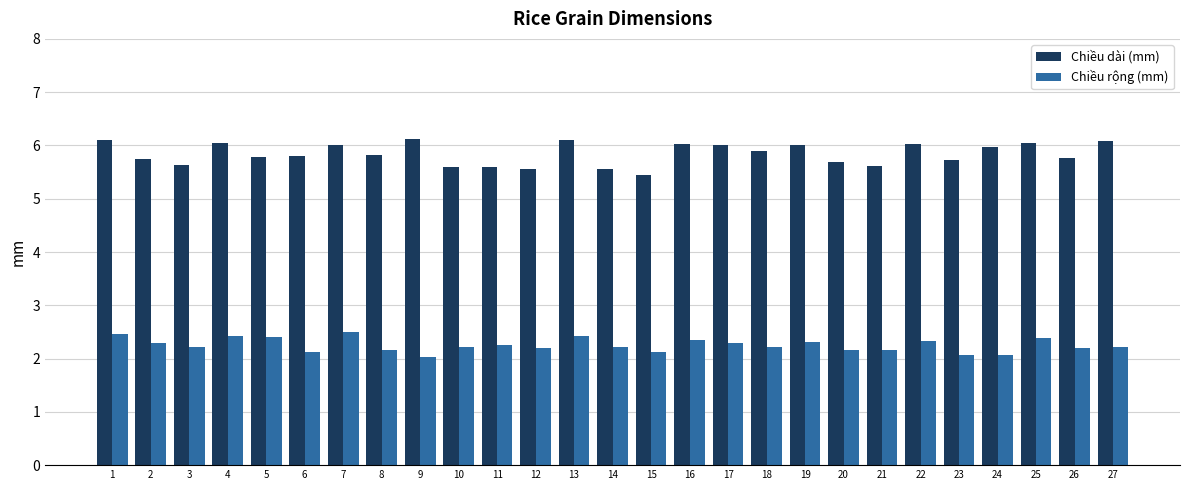

Rank the series at 8 from highest to lowest value.

Chiều dài (mm), Chiều rộng (mm)